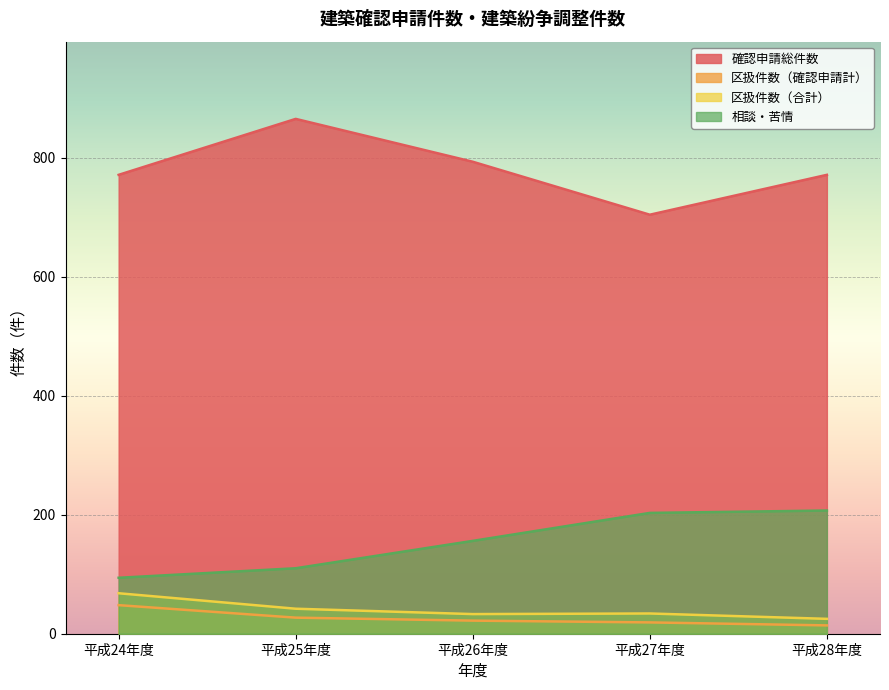

The value of 区扱件数（合計） at 平成28年度 is 43. True or false?

False